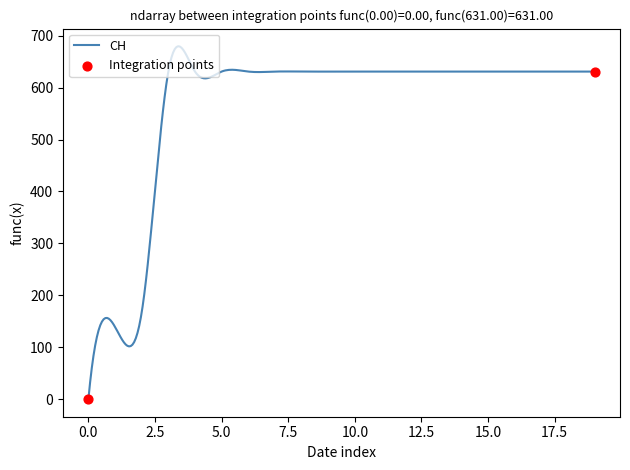

What is the difference between the maximum and minimum values?

679.8